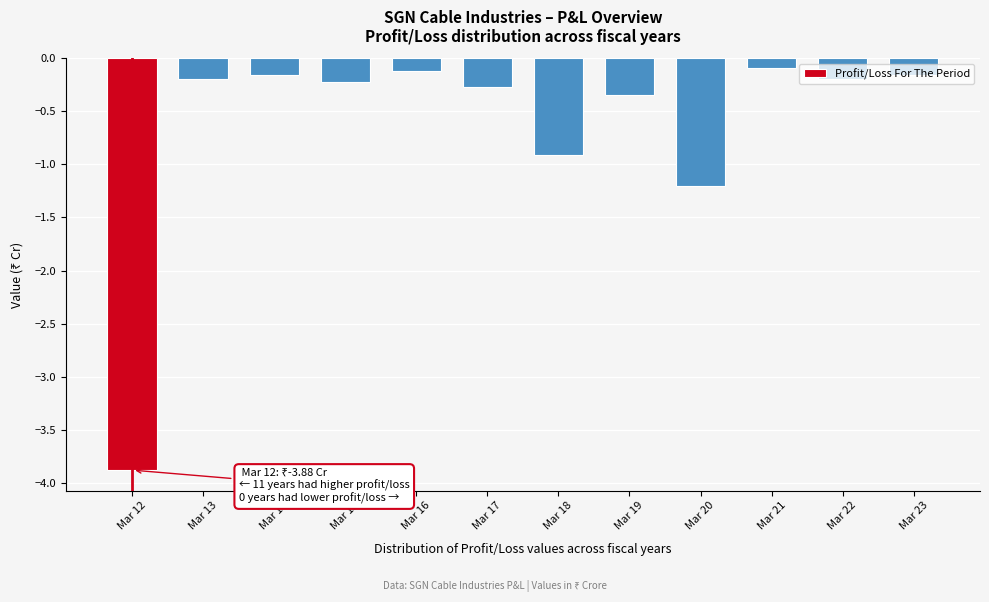

Which has a higher value, Mar 22 or Mar 21?

Mar 21